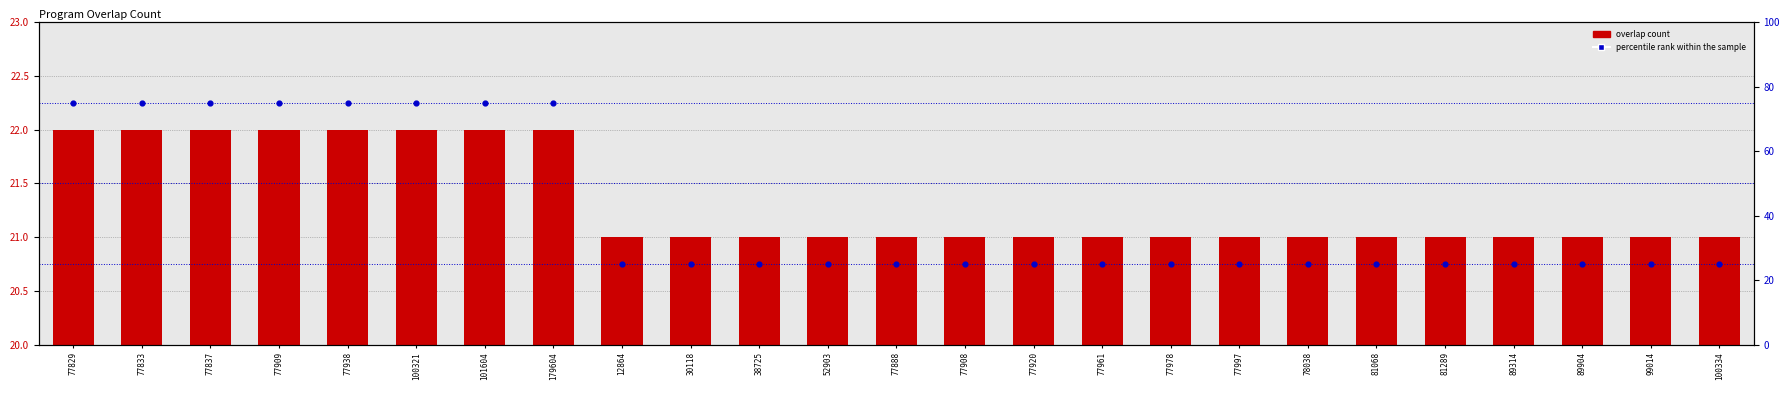

Is the value of percentile rank within the sample at 101604 greater than the value of overlap count at 100334?

Yes